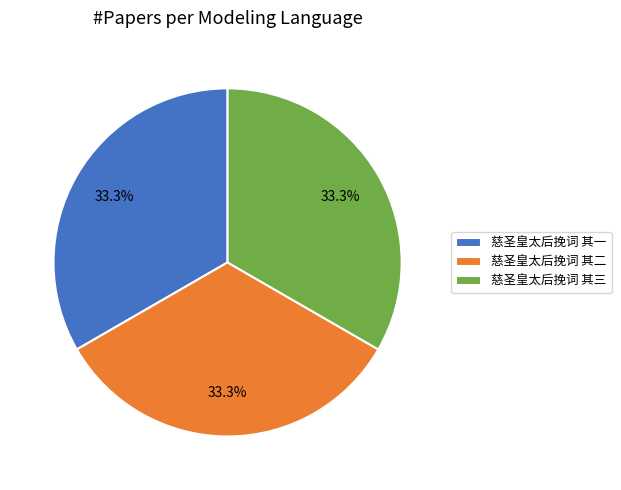

What is the ratio of the value at 慈圣皇太后挽词 其三 to the value at 慈圣皇太后挽词 其一?

1.0